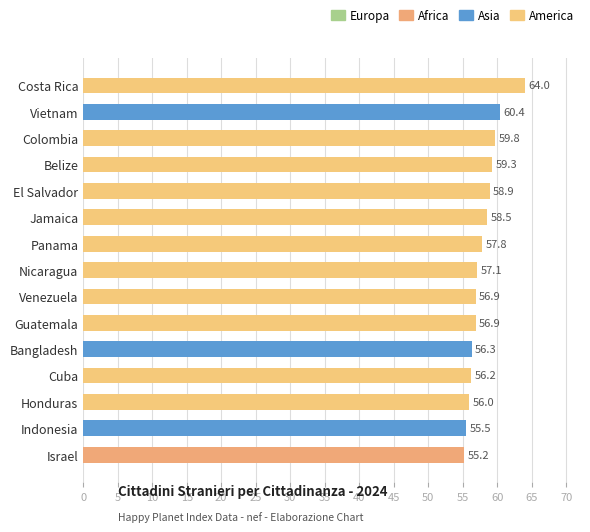

The value at Costa Rica is 111.2. True or false?

False